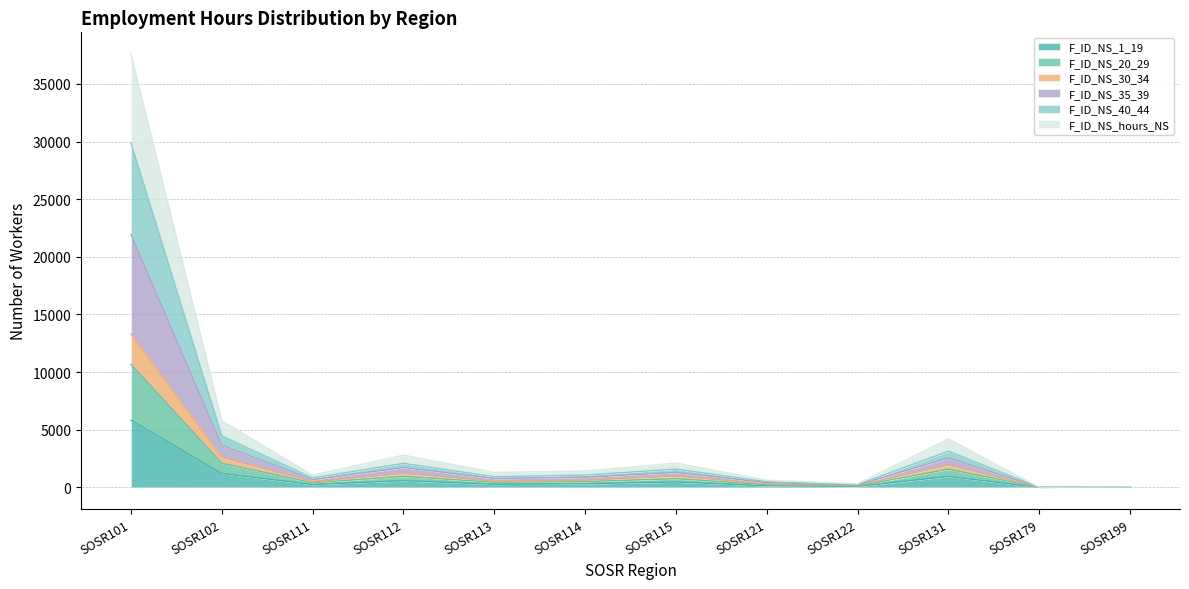

At which category is the sum across all series the highest?

SOSR101